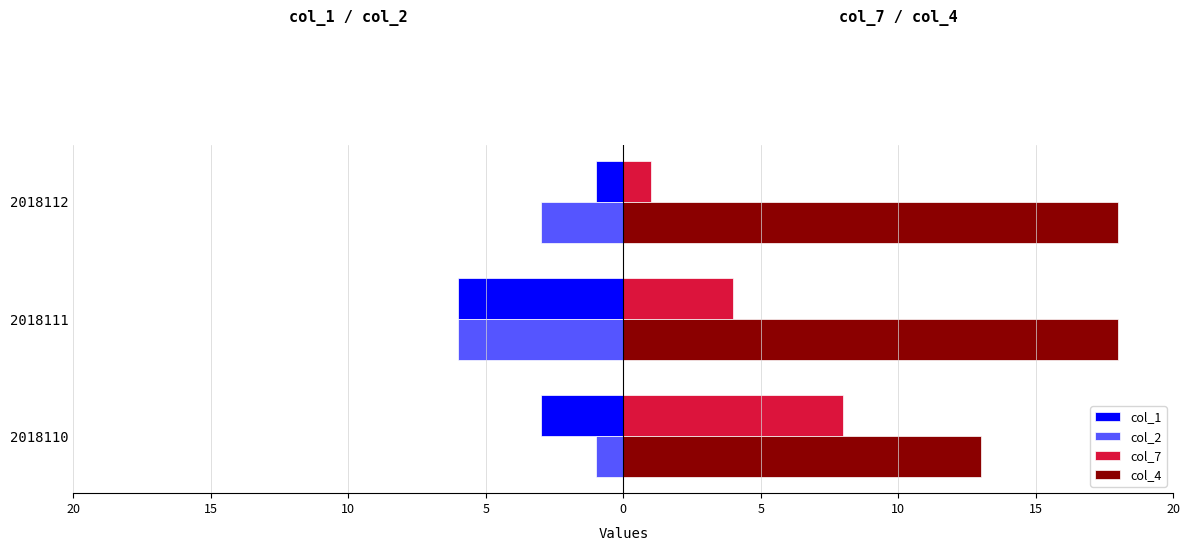

What are all the series names shown in the legend?

col_1, col_2, col_7, col_4